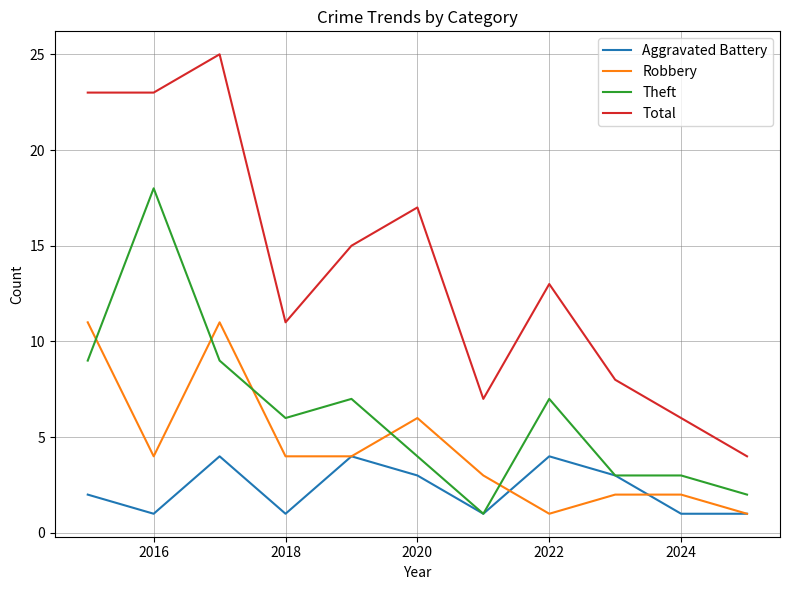

True or false: Total and Aggravated Battery cross at least once.

False